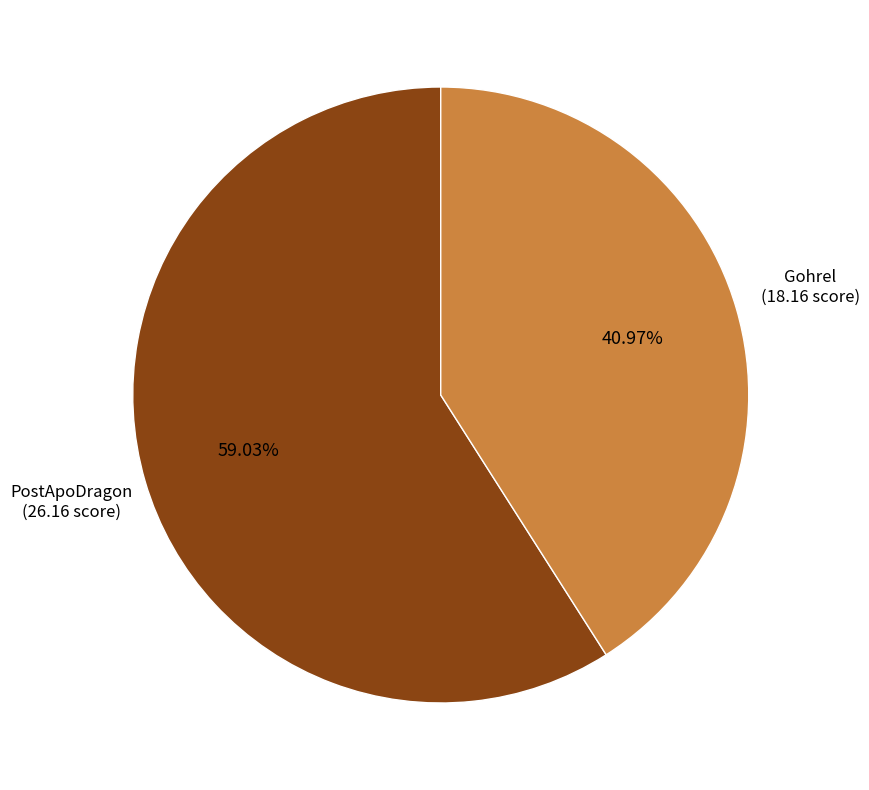

Is there any slice that represents more than half of the pie?

Yes